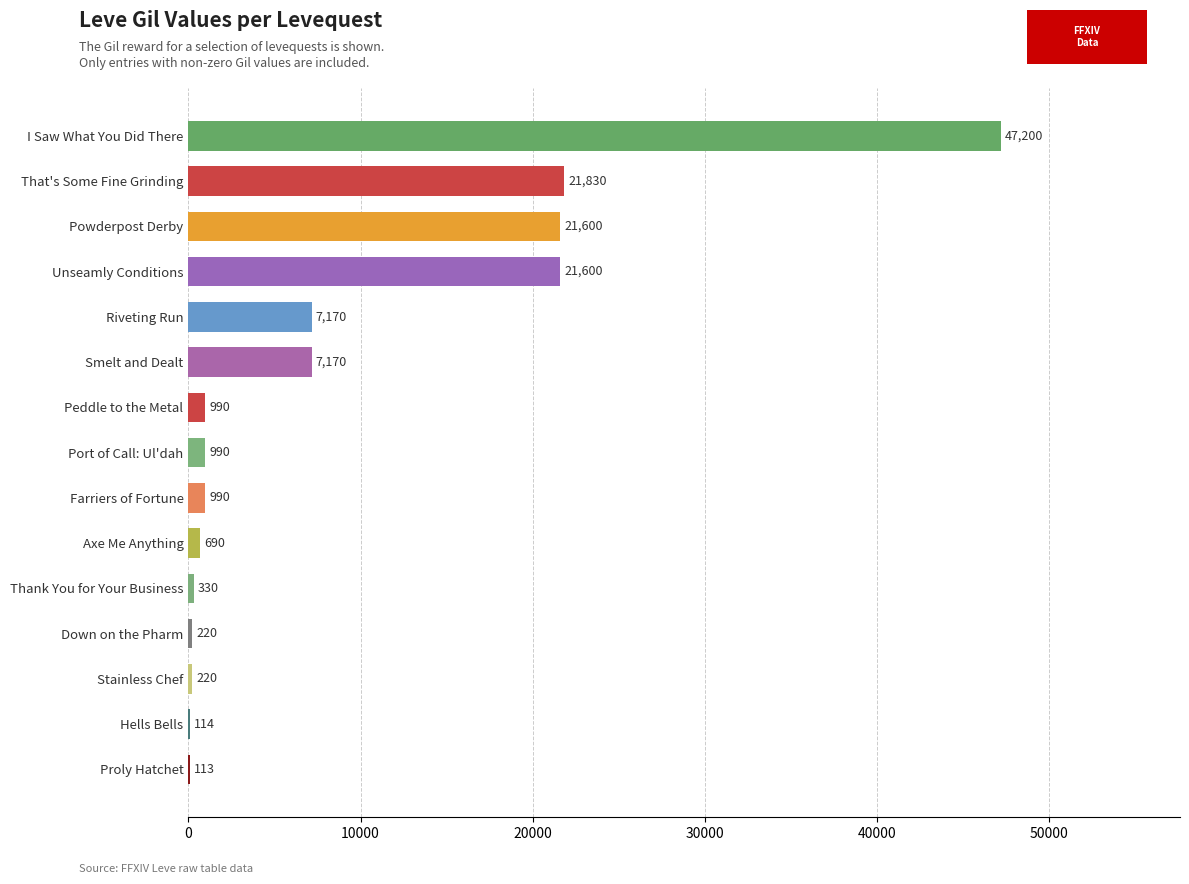

What is the sum of all values?

131227